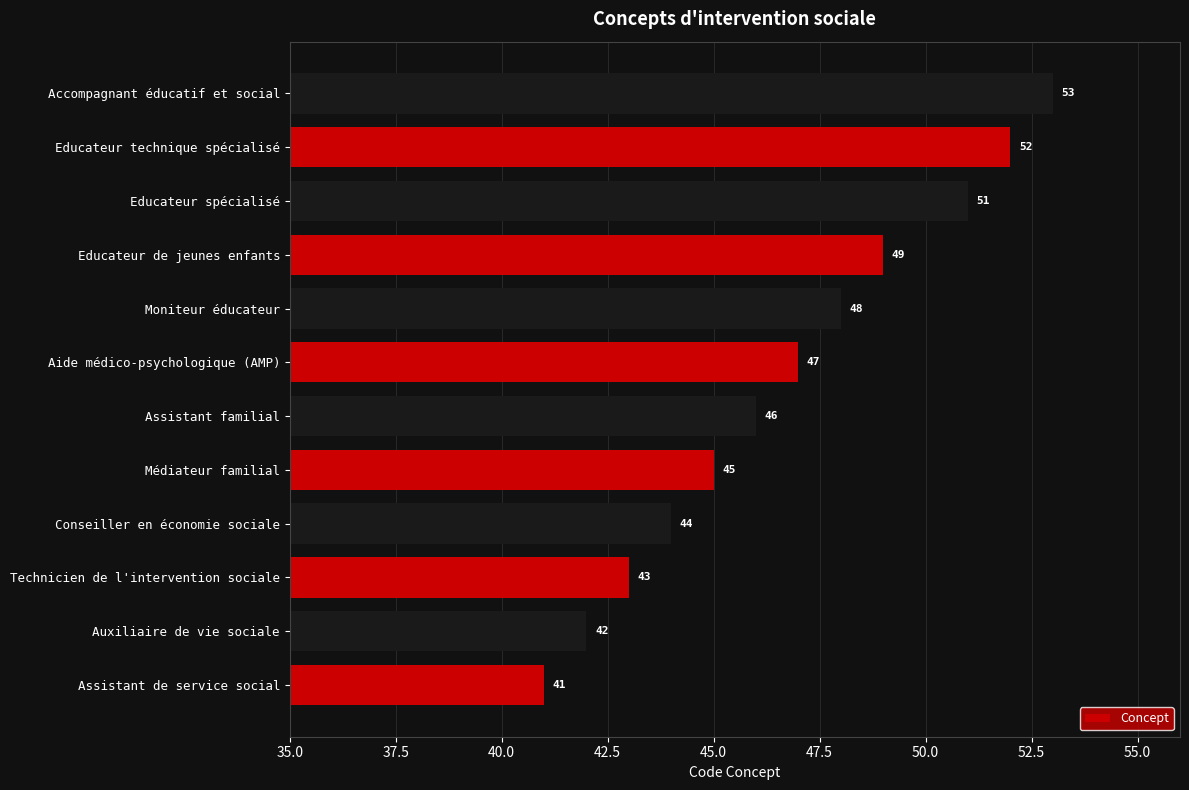

Reading bottom to top, extract all data points from this chart.

Assistant de service social=41	Auxiliaire de vie sociale=42	Technicien de l'intervention sociale=43	Conseiller en économie sociale=44	Médiateur familial=45	Assistant familial=46	Aide médico-psychologique (AMP)=47	Moniteur éducateur=48	Educateur de jeunes enfants=49	Educateur spécialisé=51	Educateur technique spécialisé=52	Accompagnant éducatif et social=53